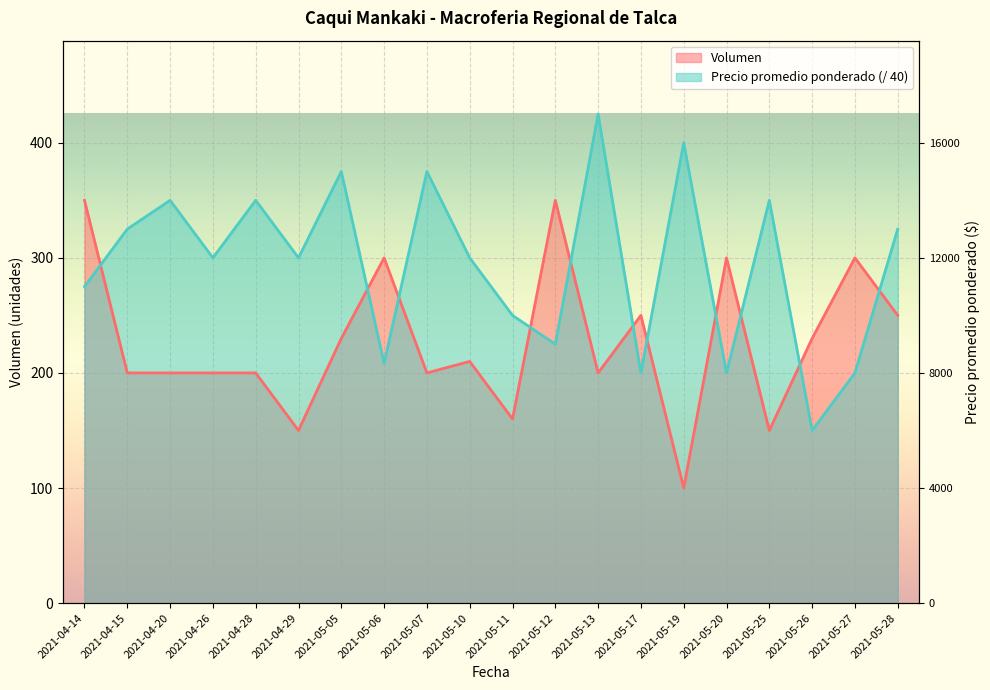

Which series has the widest spread of values?

Precio promedio ponderado